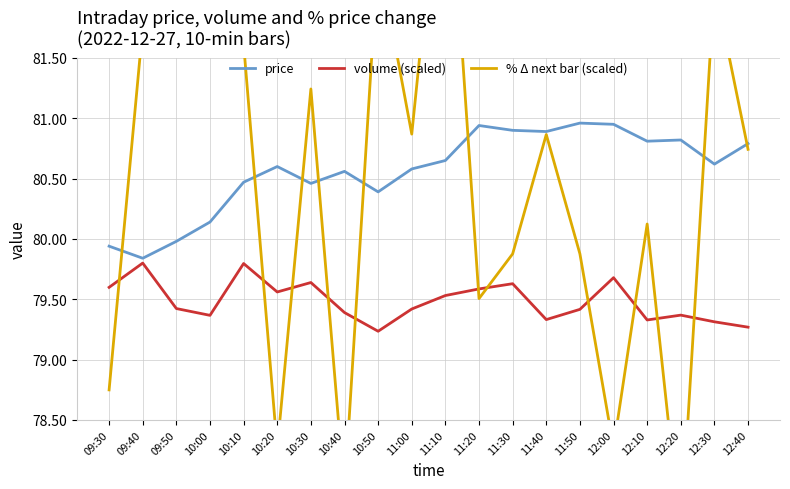

Is this an area chart (filled region under the line)?

No